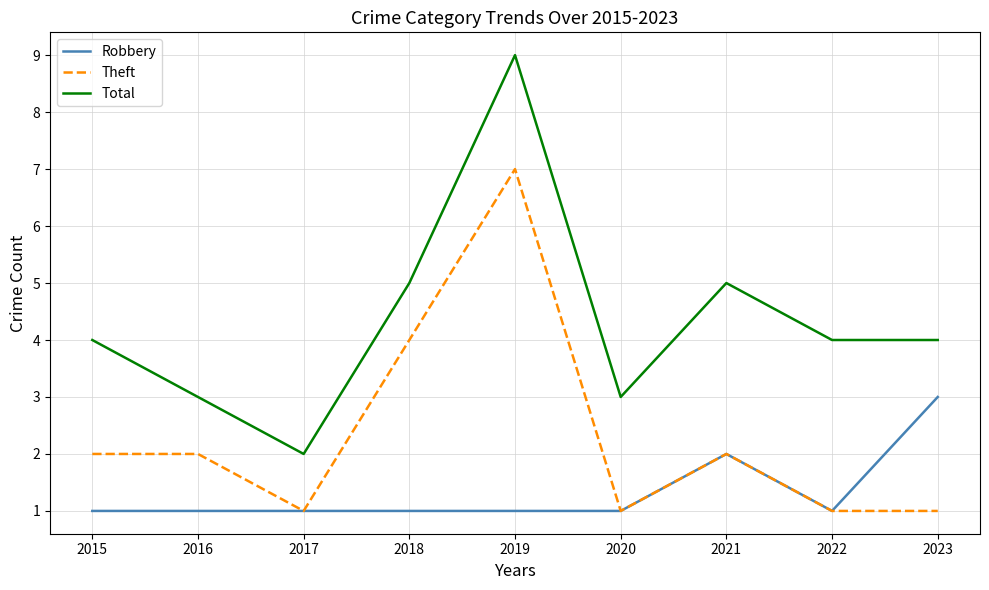

Which series has the largest range (max minus min)?

Total